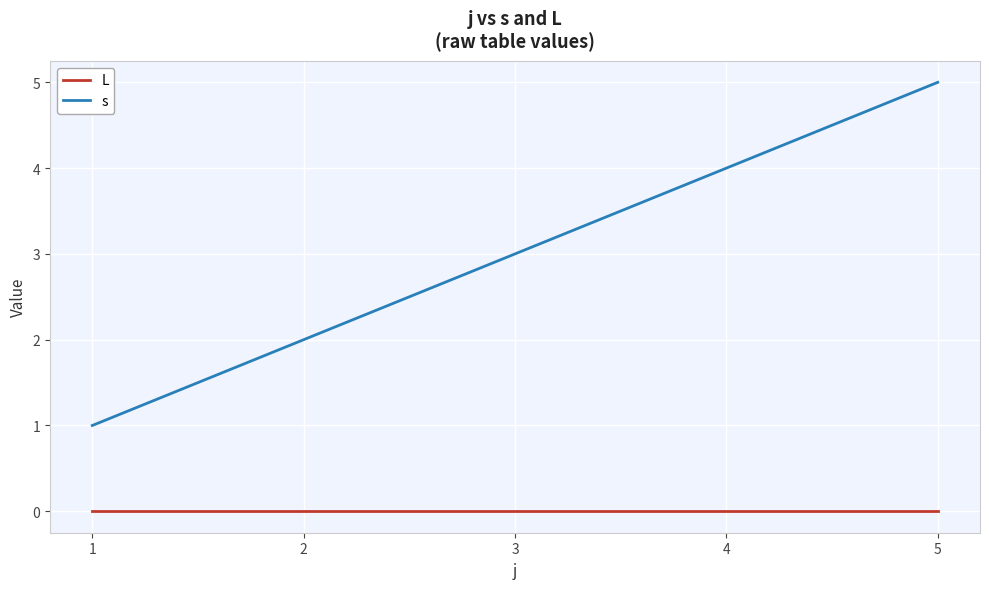

Rank the series by their maximum value, from highest to lowest.

s, L